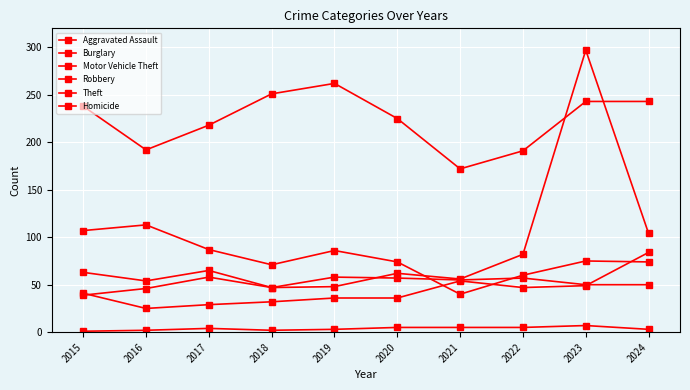

Which series has the largest total across all categories?

Theft